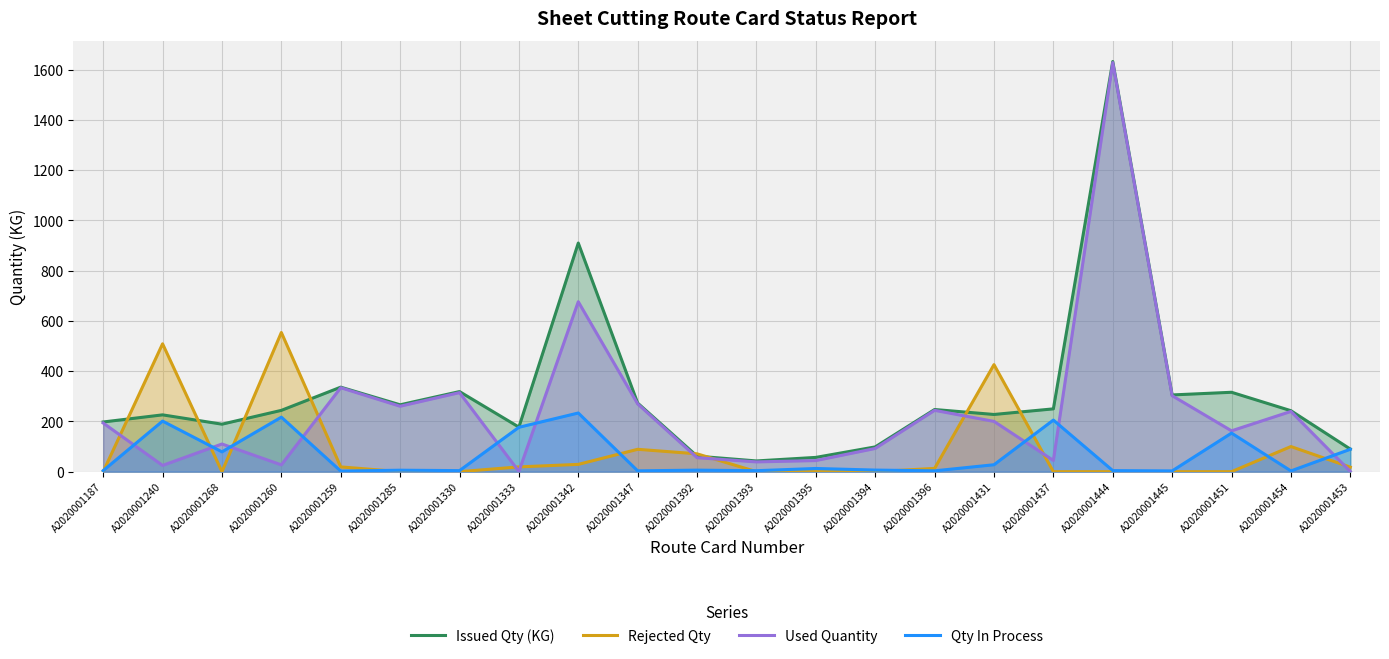

What is the difference between the Issued Qty (KG) values at A2020001445 and A2020001431?

77.7